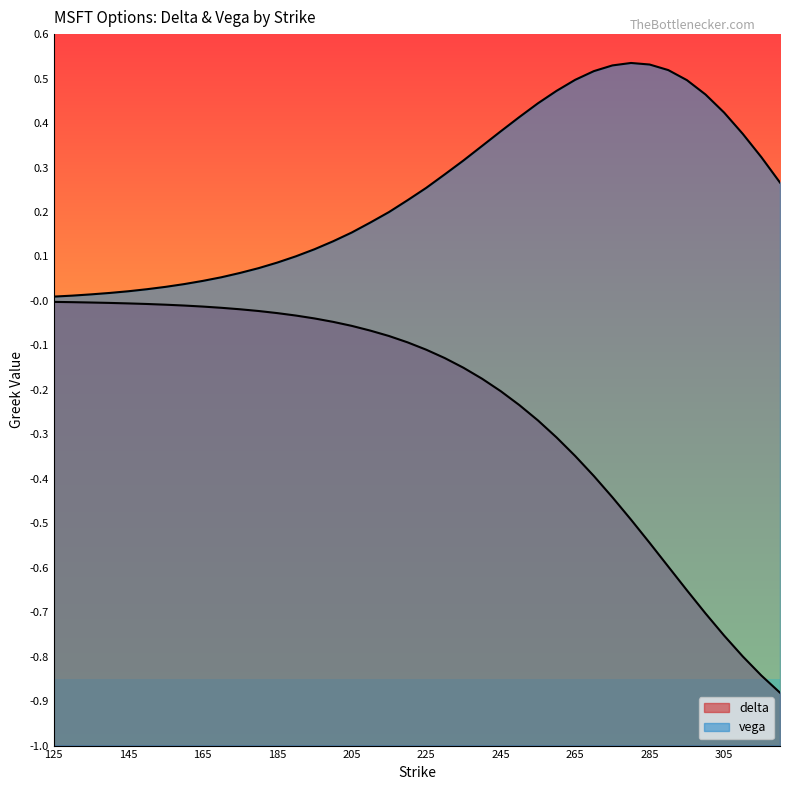

Which category has the highest value in the delta series?

125